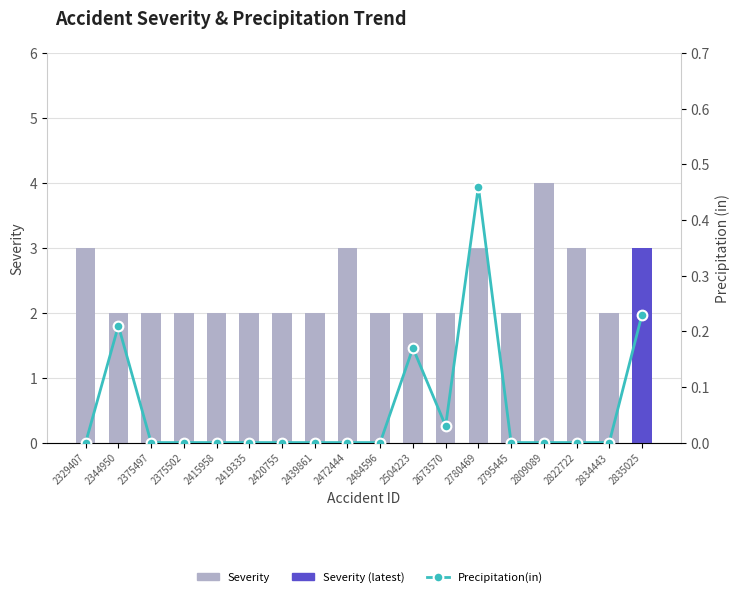

What are all the series names shown in the legend?

Severity, Precipitation(in)